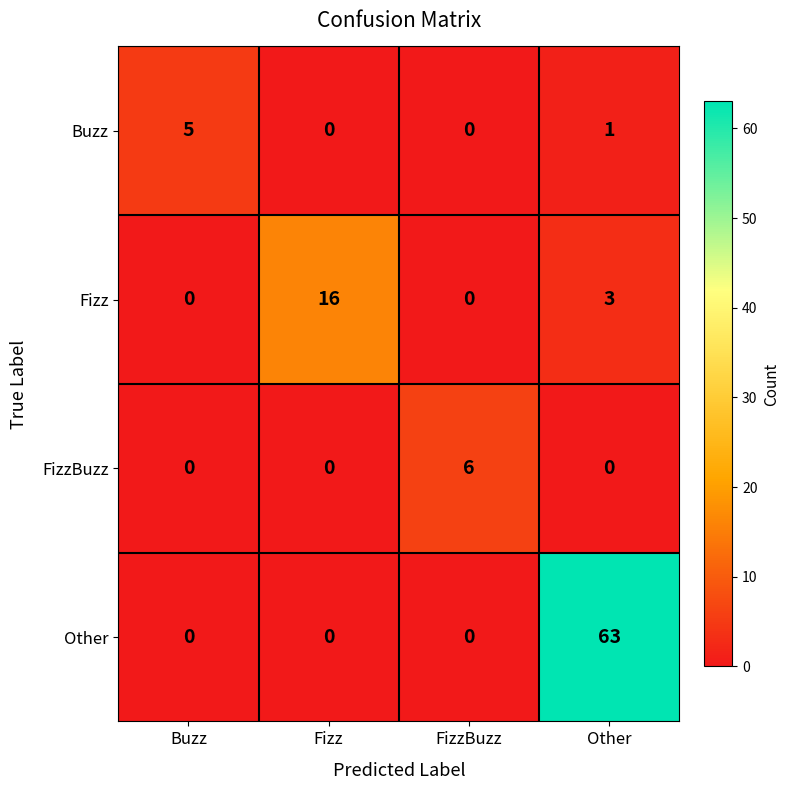

What is the sum of all Buzz values?

6